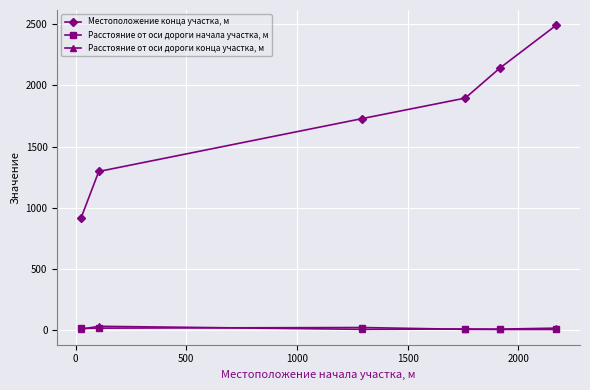

What is the average value of the Расстояние от оси дороги конца участка, м series?

12